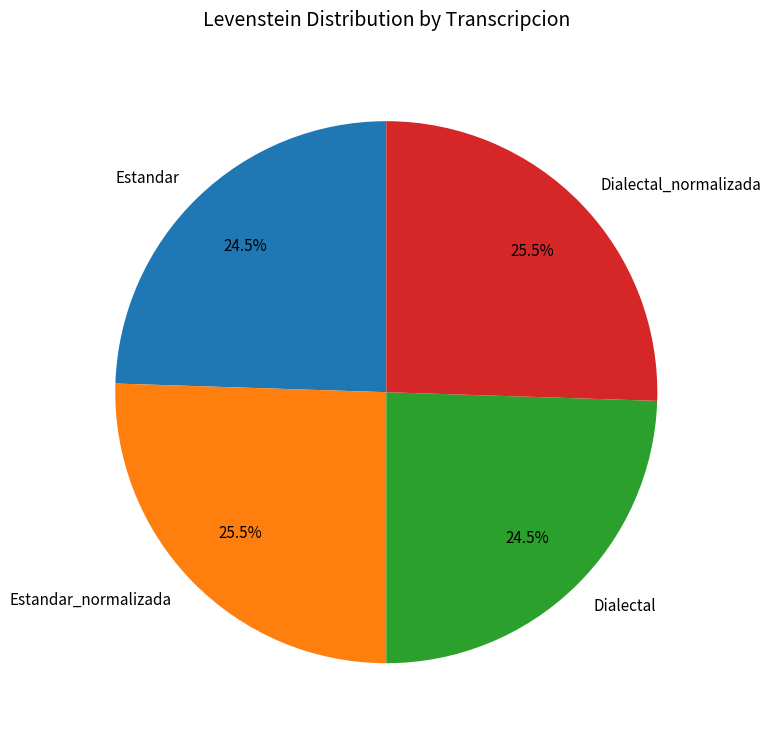

Count the number of slices in the pie.

4